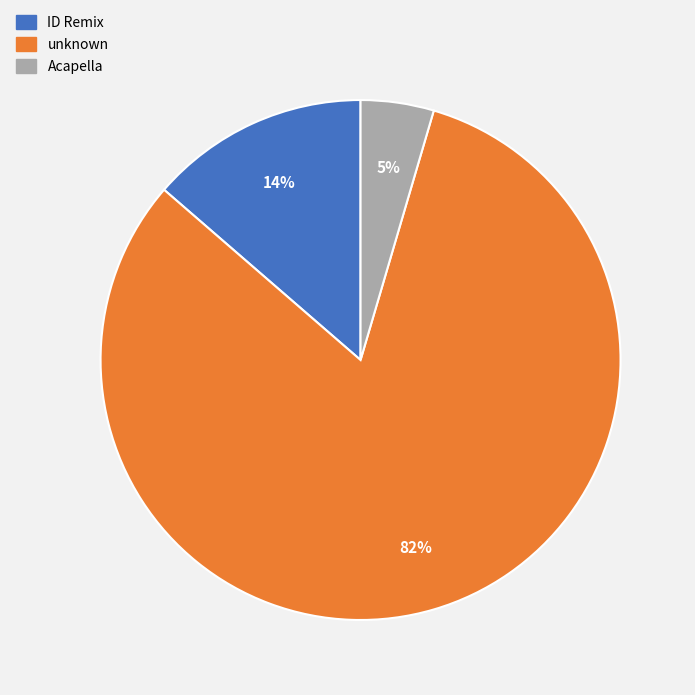

Is the sum of Acapella and ID Remix greater than half?

No